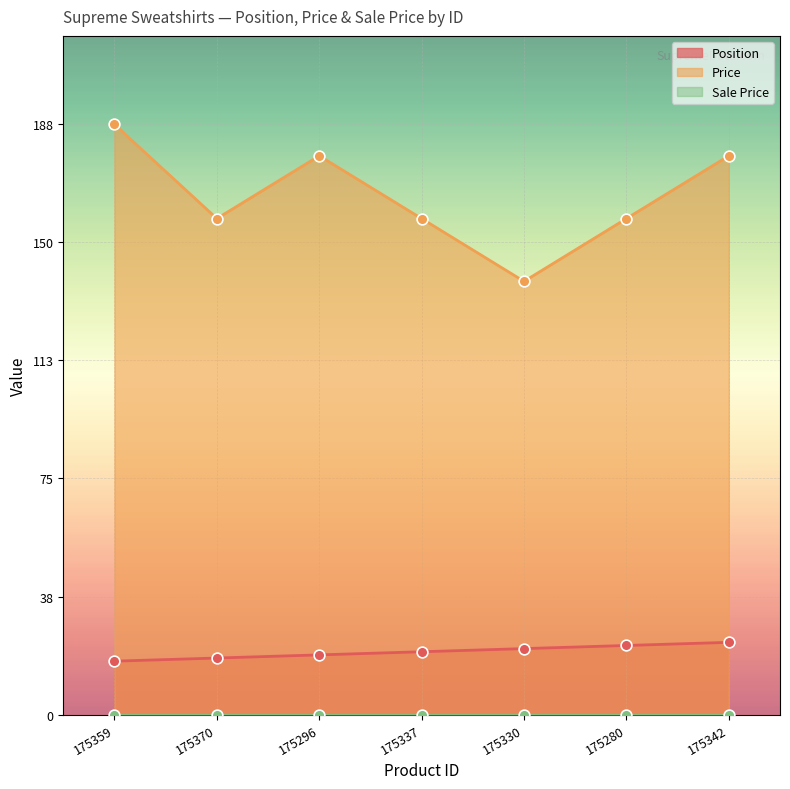

Which series reaches the maximum Y coordinate?

Price